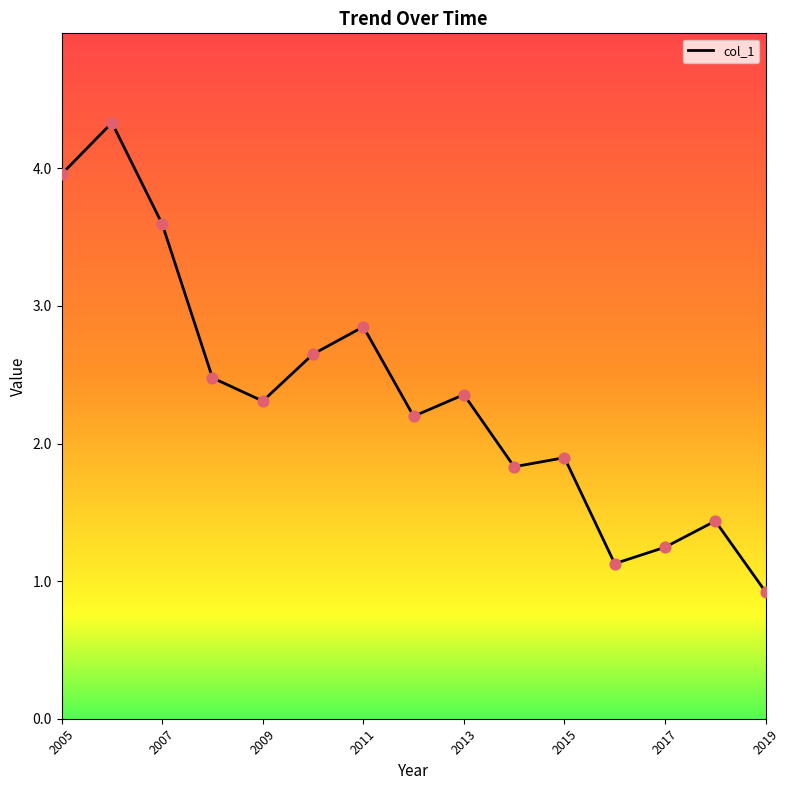

What is the difference between the maximum and minimum values?

3.4